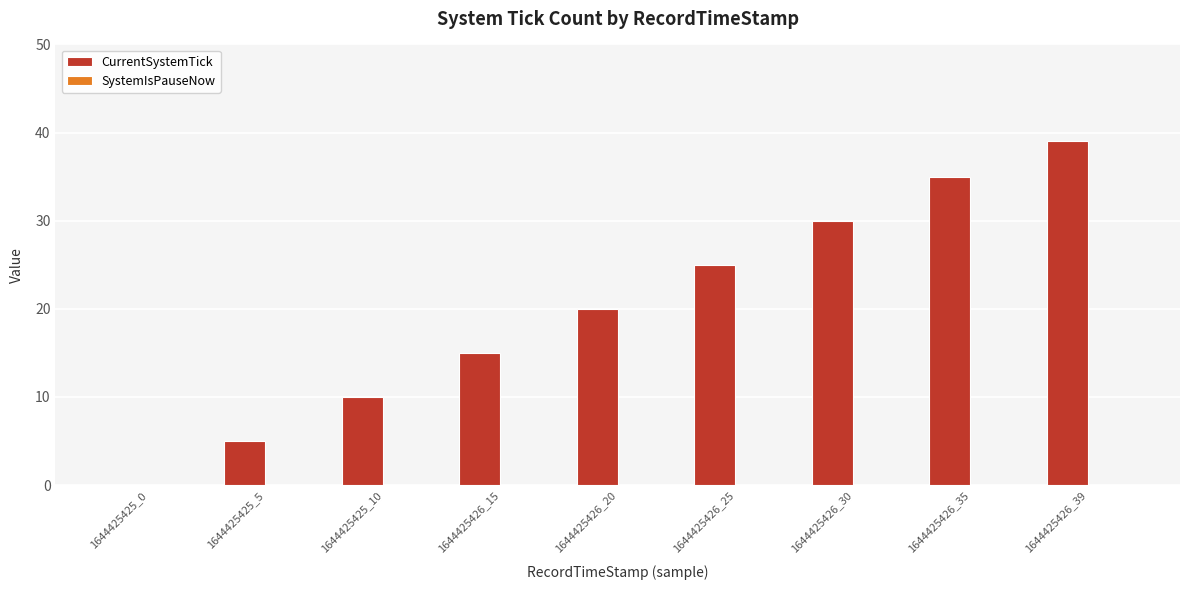

Which label corresponds to the largest value in the chart?

1644425426_39